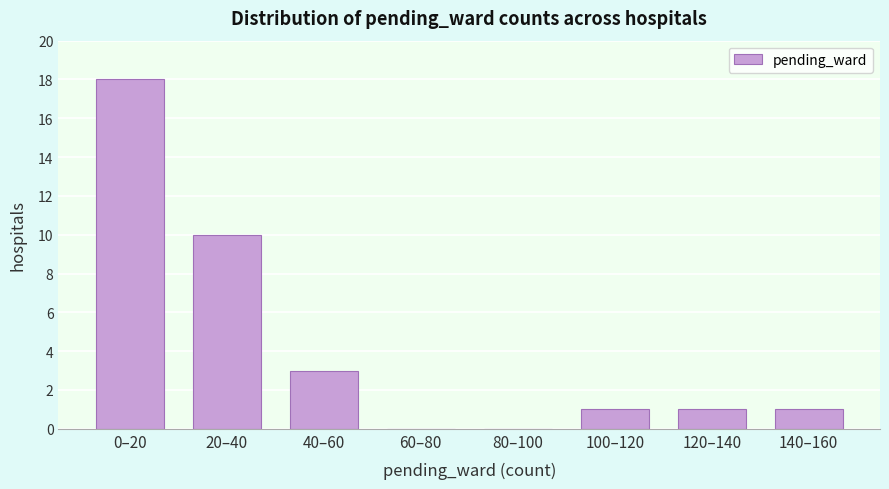

Reading right to left, what are all the values shown in this chart?

140–160=1	120–140=1	100–120=1	80–100=0	60–80=0	40–60=3	20–40=10	0–20=18